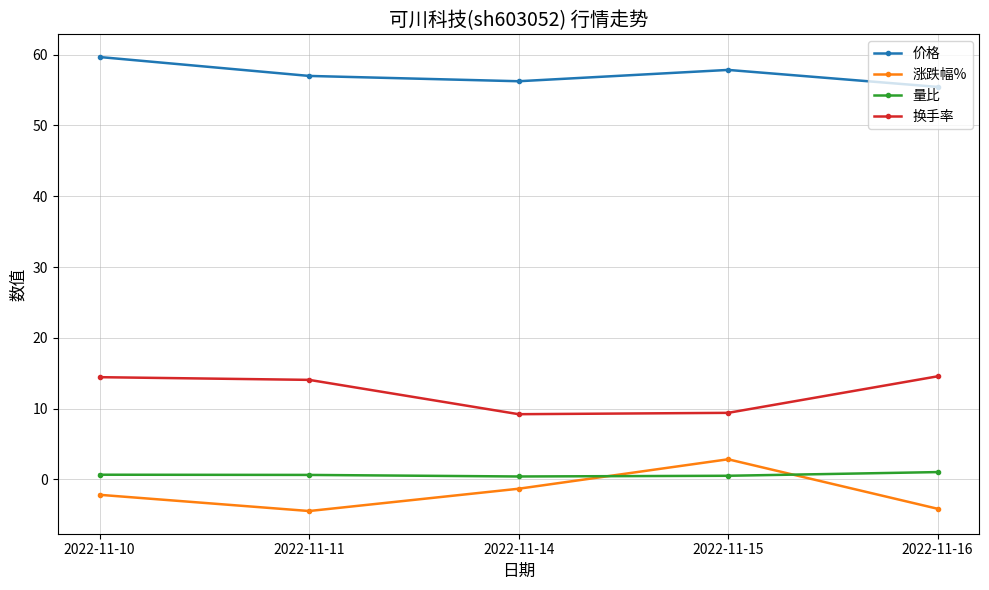

Is it true that 换手率 equals 9.4 at 2022-11-15?

True